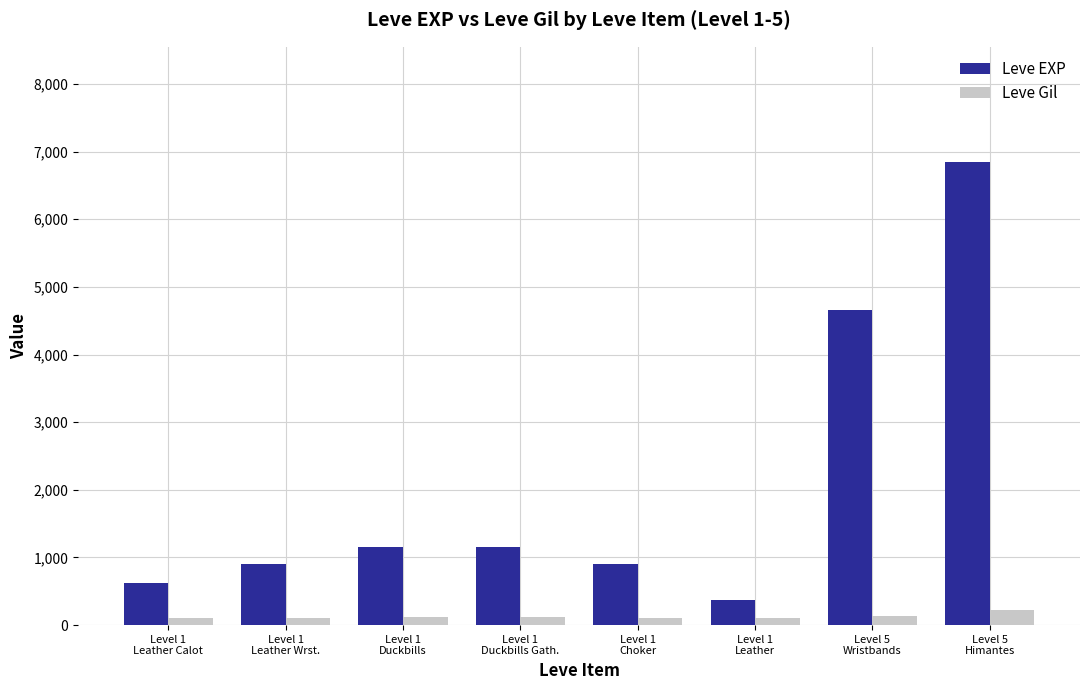

Which series has the largest range (max minus min)?

Leve EXP